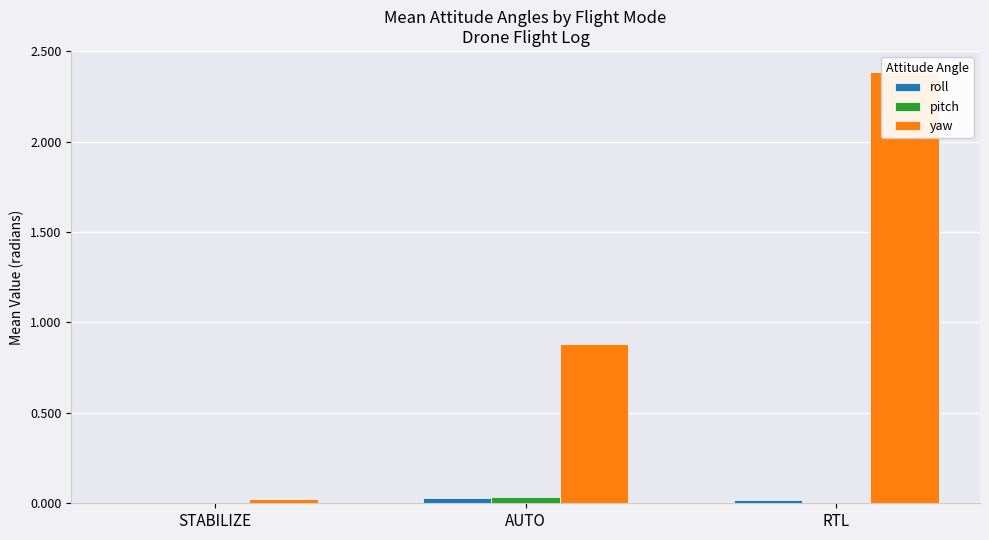

What is the label of the 1st bar from the left?

STABILIZE